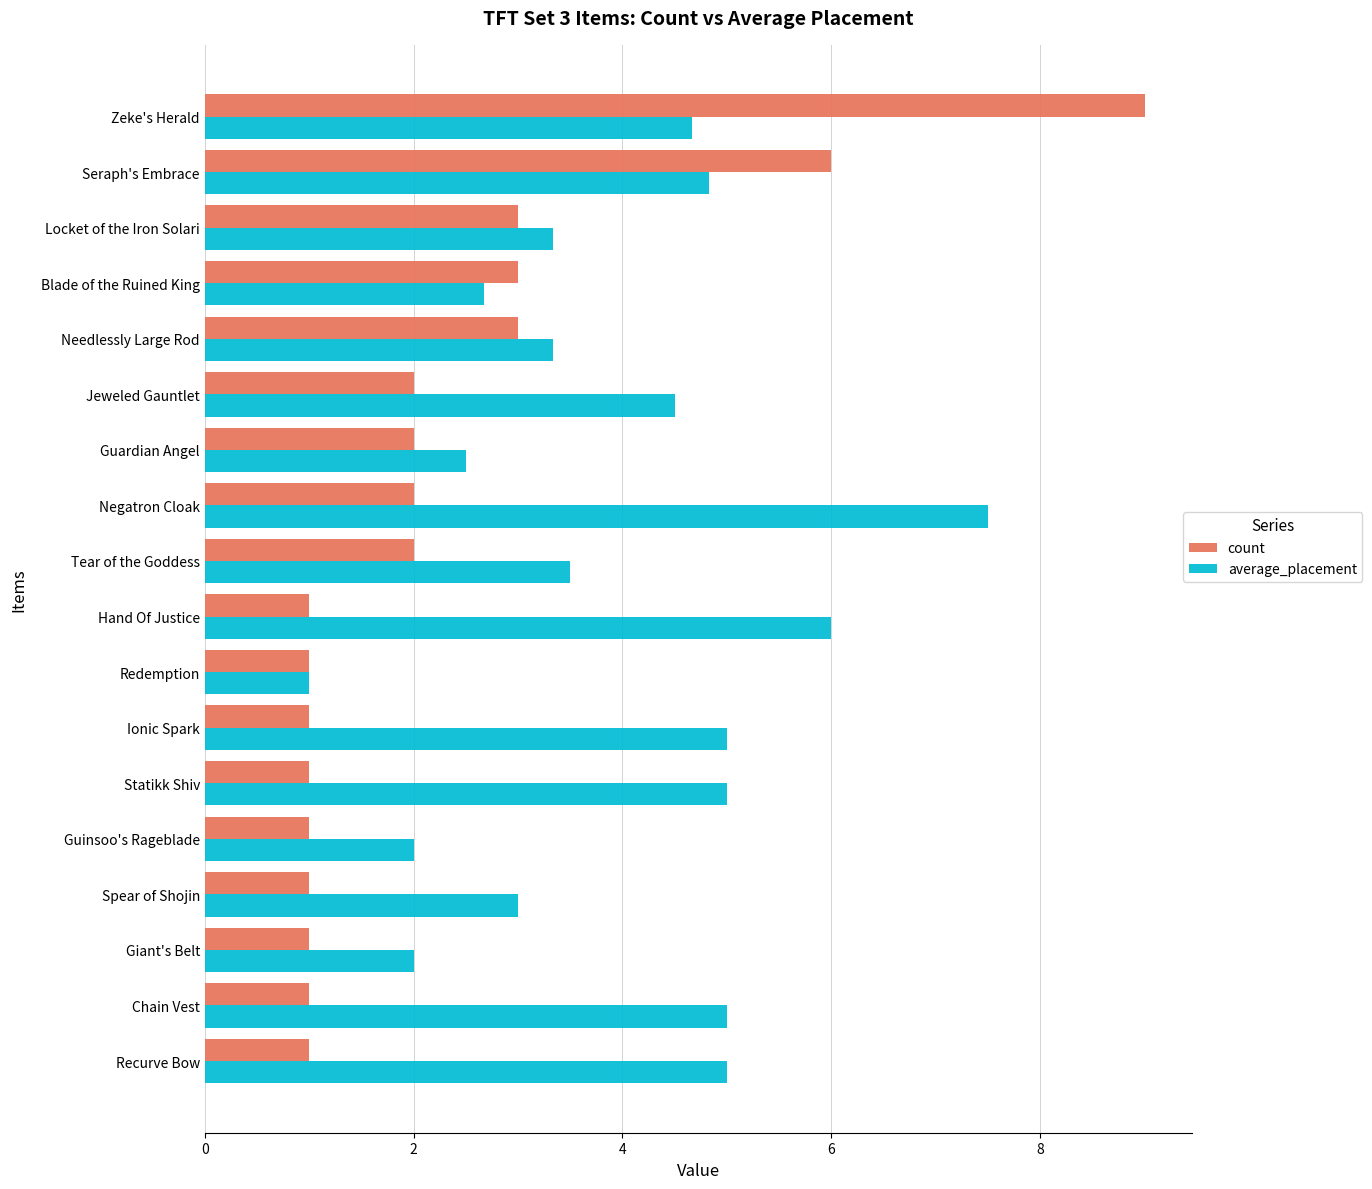

Read the count value at Needlessly Large Rod.

3.0